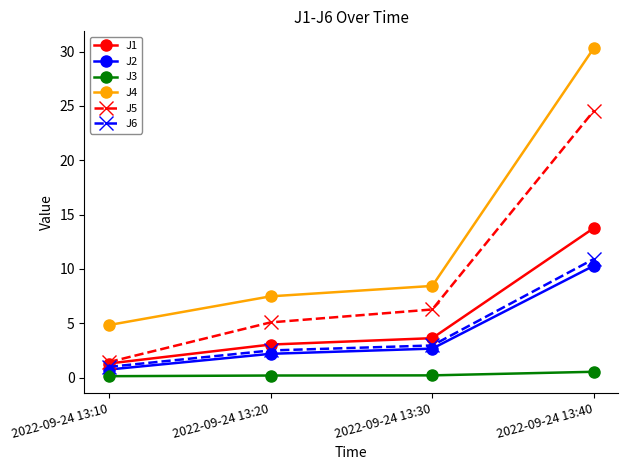

At which category is the sum across all series the highest?

2022-09-24 13:40